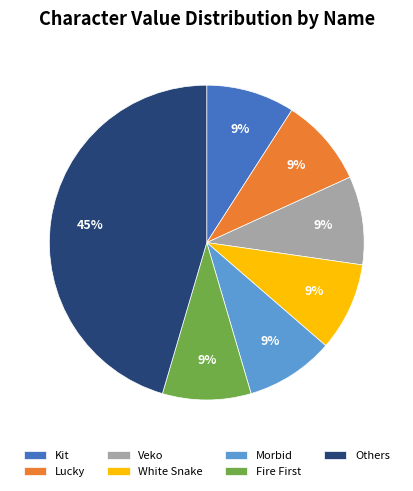

Combined, do Kit and White Snake account for over 50%?

No